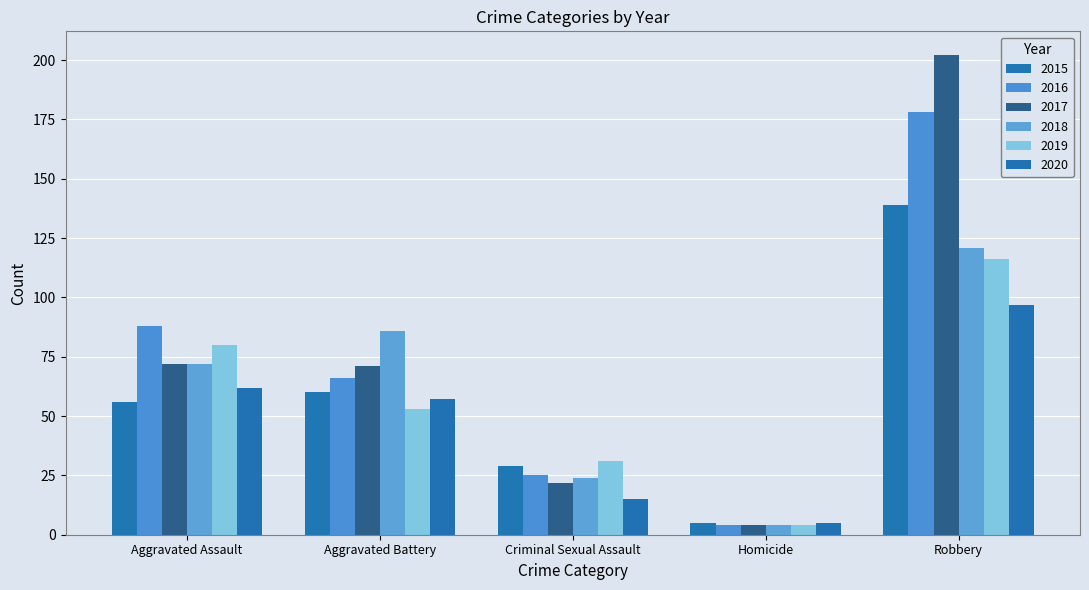

What is the label of the 5th bar from the right?

Aggravated Assault